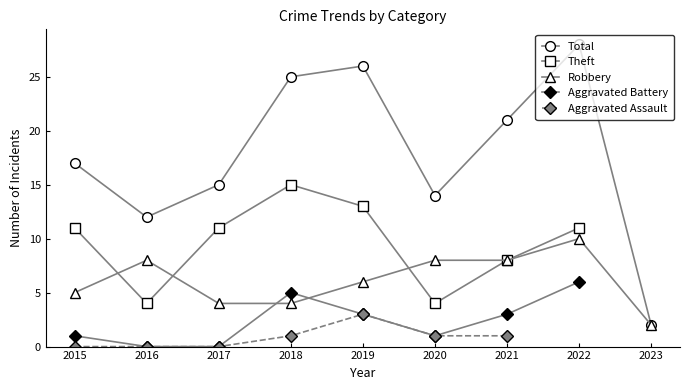

At which label does Total first exceed 17?

2018